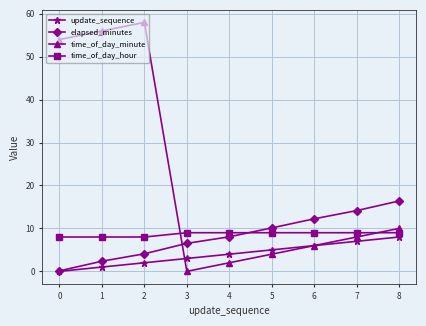

What is the difference between the highest and lowest values at 2?

56.0